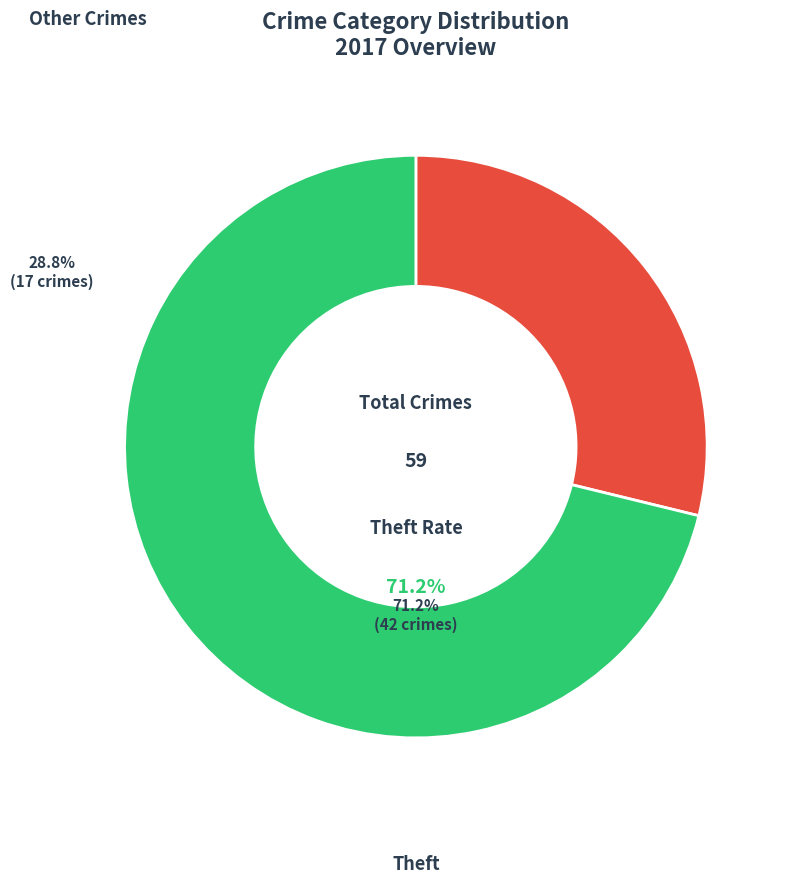

Do Other Crimes and Theft together represent more than half of the pie?

Yes